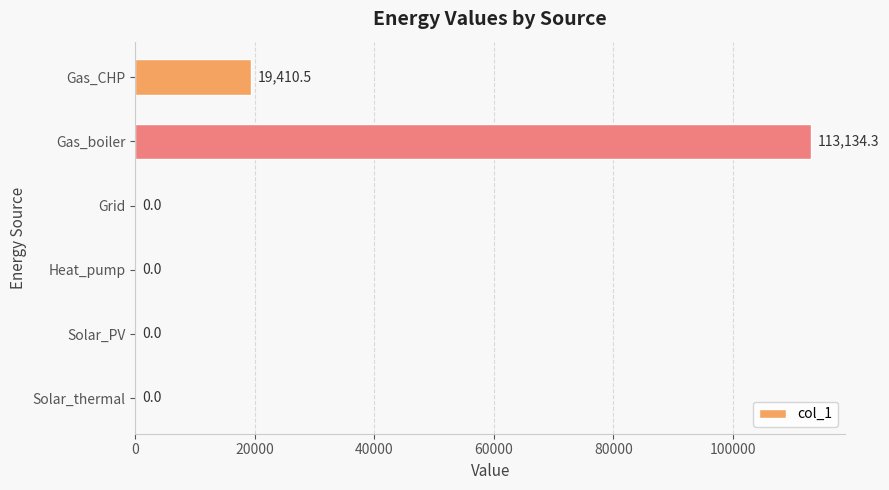

The chart shows a value of 0.0 at Heat_pump. True or false?

True